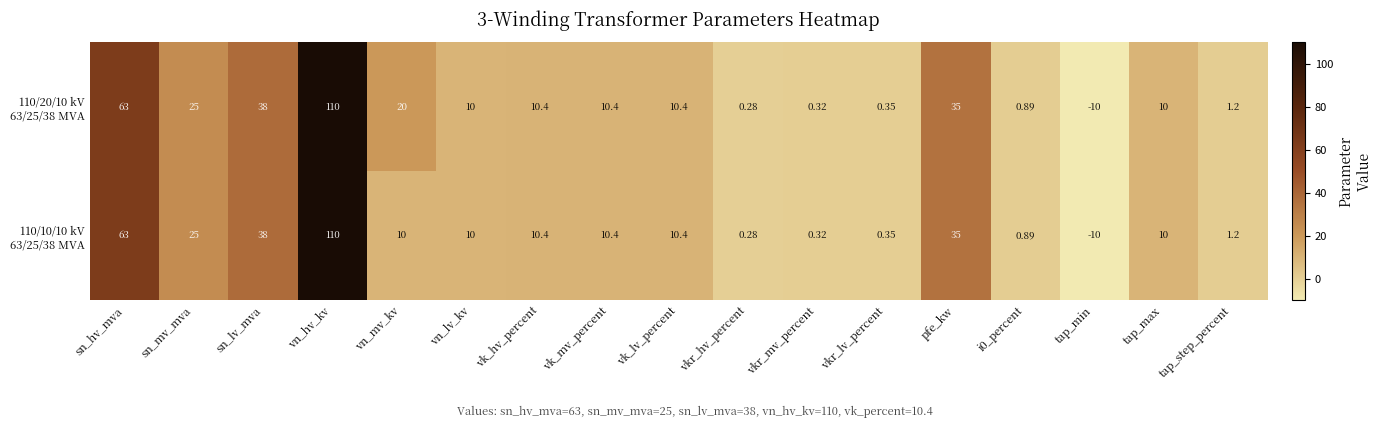

At which category does the chart reach its peak across all series?

vn_hv_kv